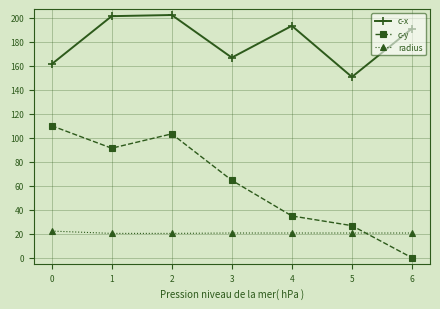

After their last crossing, which series has the higher values: radius or c-y?

radius